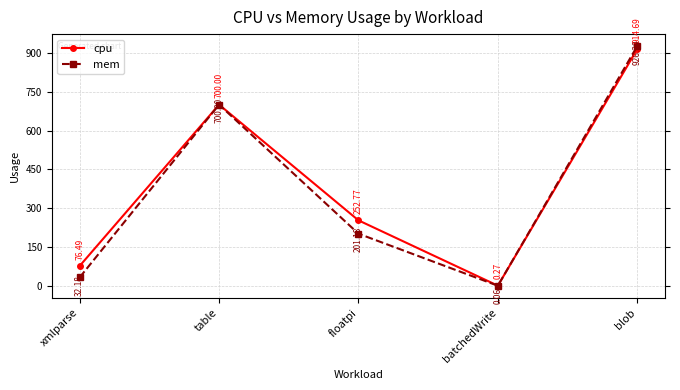

What is the sum of all cpu values?

1944.2